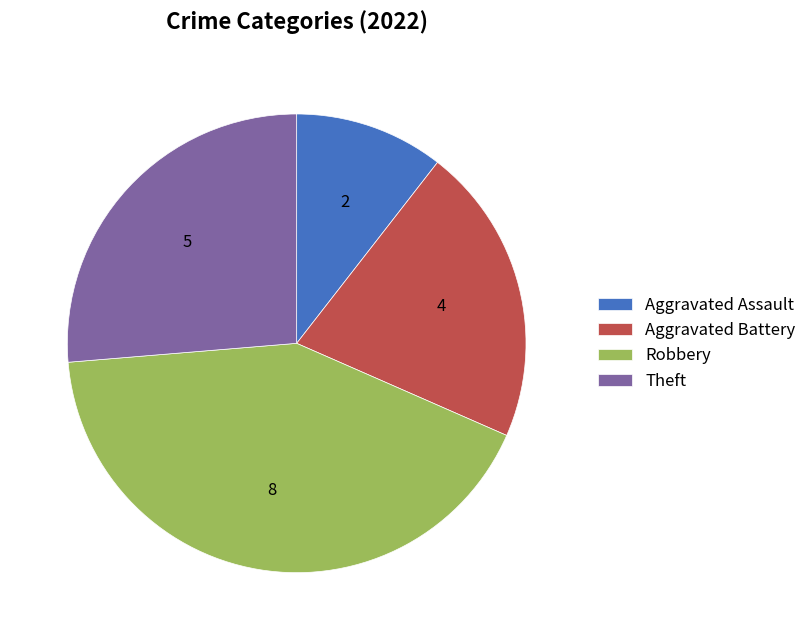

Is Robbery the majority of the pie?

No